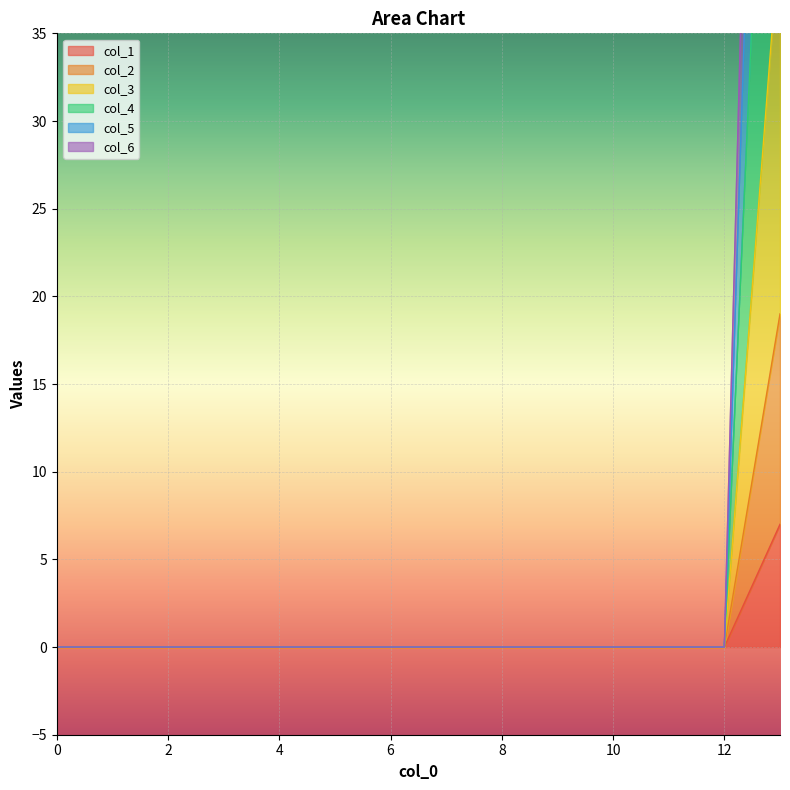

Which series changed the most between 2 and 8?

col_1